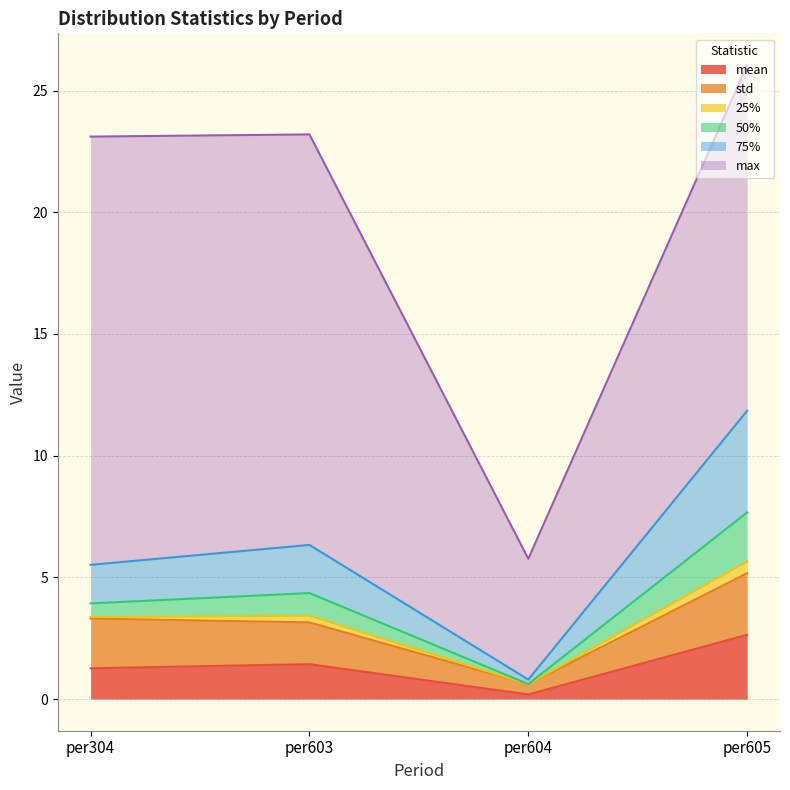

Where is 50% nearest to the value 6?

per603